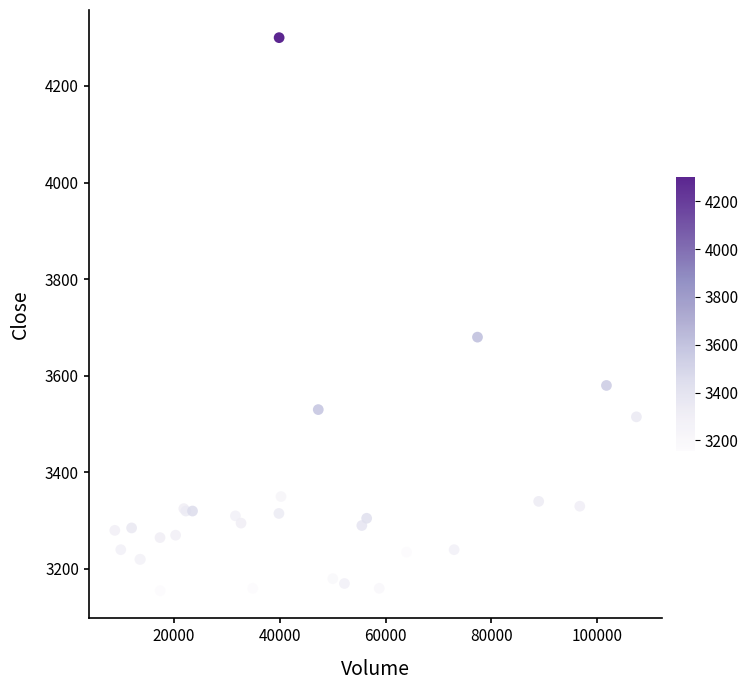

What Y value in the scatter plot is closest to 3727?

3680